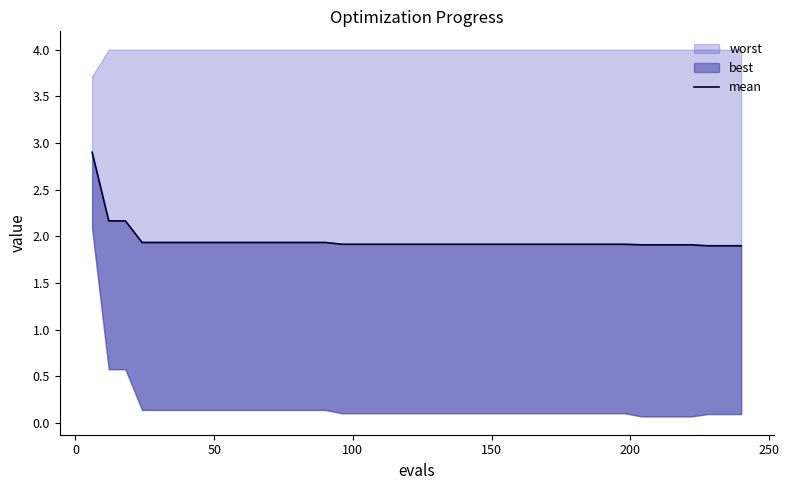

Reading left to right, extract all data points from this chart.

2.9	2.2	2.2	1.9	1.9	1.9	1.9	1.9	1.9	1.9	1.9	1.9	1.9	1.9	1.9	1.9	1.9	1.9	1.9	1.9	1.9	1.9	1.9	1.9	1.9	1.9	1.9	1.9	1.9	1.9	1.9	1.9	1.9	1.9	1.9	1.9	1.9	1.9	1.9	1.9